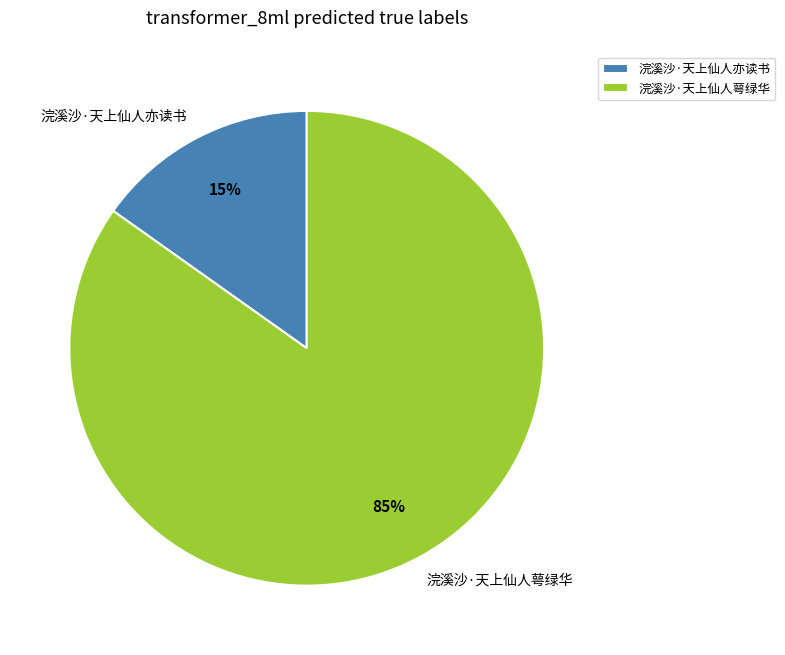

Count the number of slices in the pie.

2